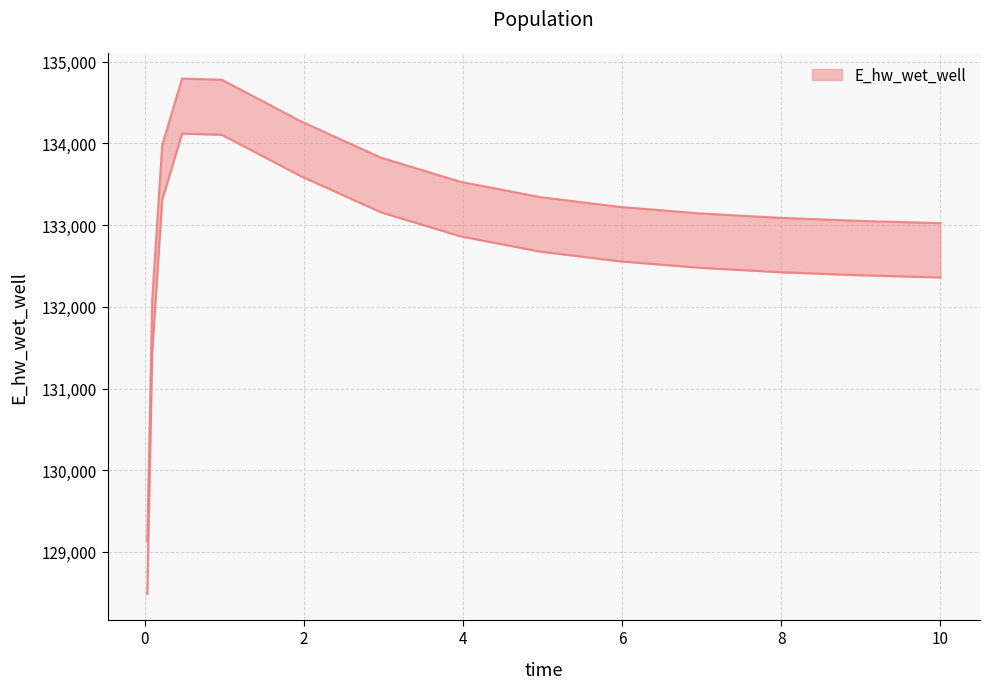

Reading left to right, transcribe all the data shown in this chart.

0.03125=128486.4	0.09375=131426.0	0.21875=133307.2	0.46875=134120.1	0.96875=134106.2	1.96875=133596.1	2.96875=133157.1	3.96875=132863.1	4.96875=132676.7	5.96875=132557.4	6.96875=132478.7	7.96875=132424.9	8.96875=132387.2	9.96875=132360.4	10.0=132359.7